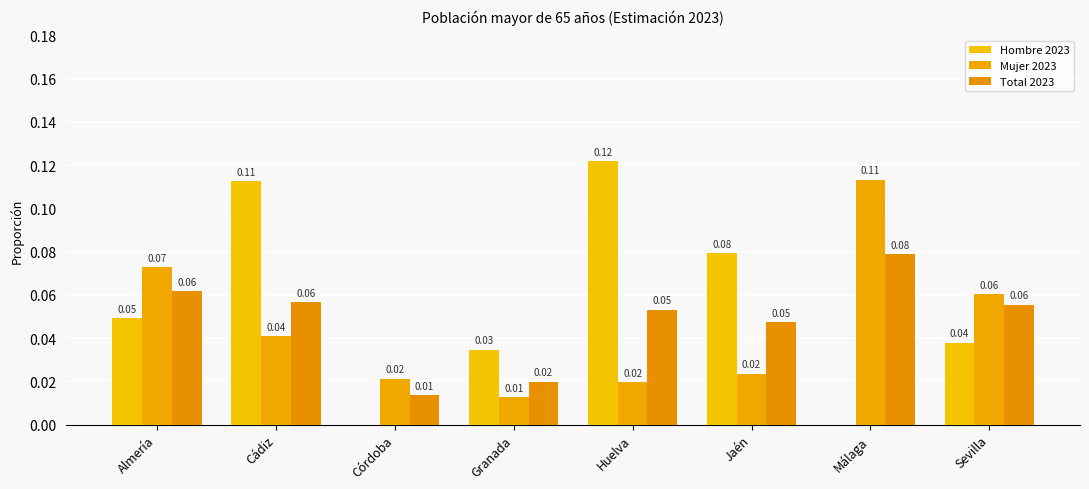

What is the total value across all series at Sevilla?

0.2